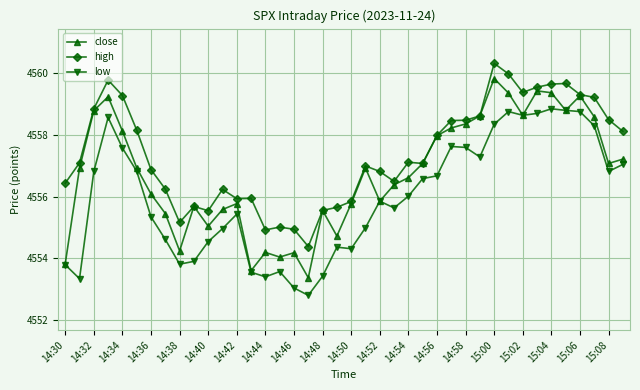

What is the value of the close point at the 7th from the left?

4556.1